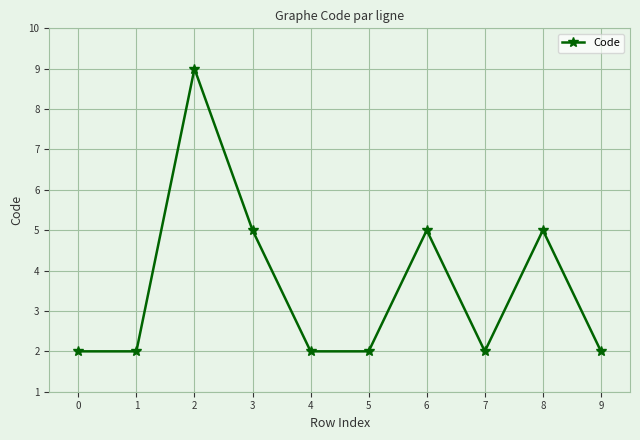

Reading left to right, list all the values displayed in this chart.

0=2	1=2	2=9	3=5	4=2	5=2	6=5	7=2	8=5	9=2